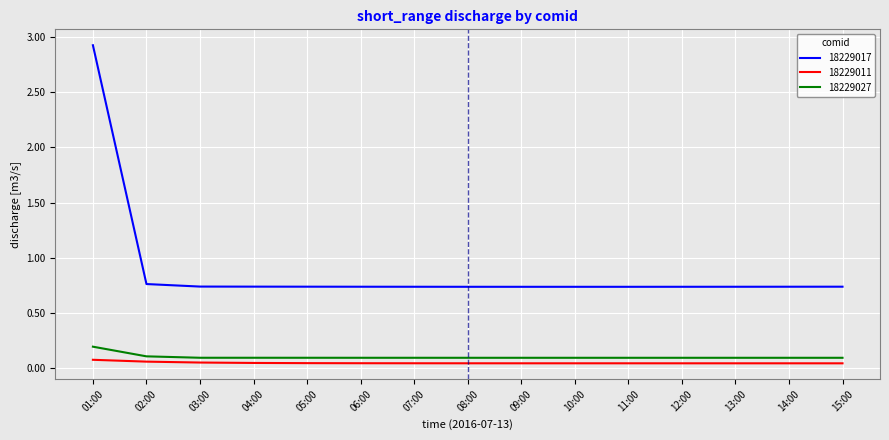

At which category is the sum across all series the highest?

01:00